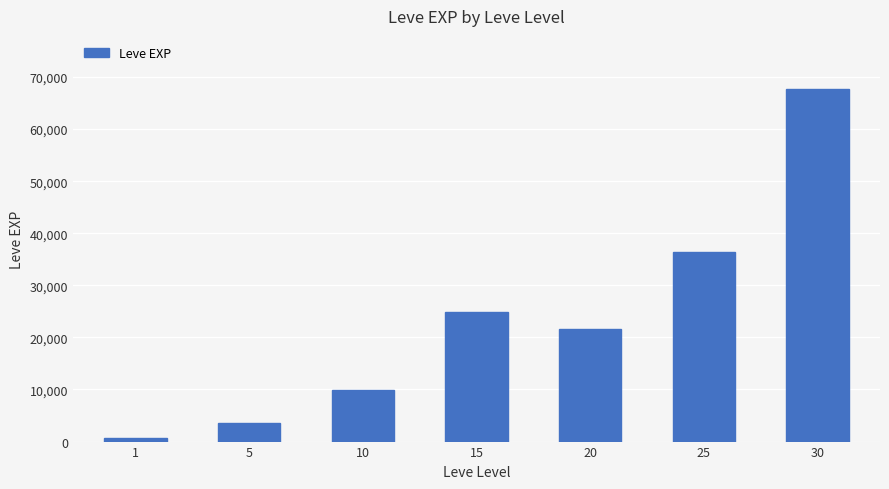

What is the greatest value displayed?

67730